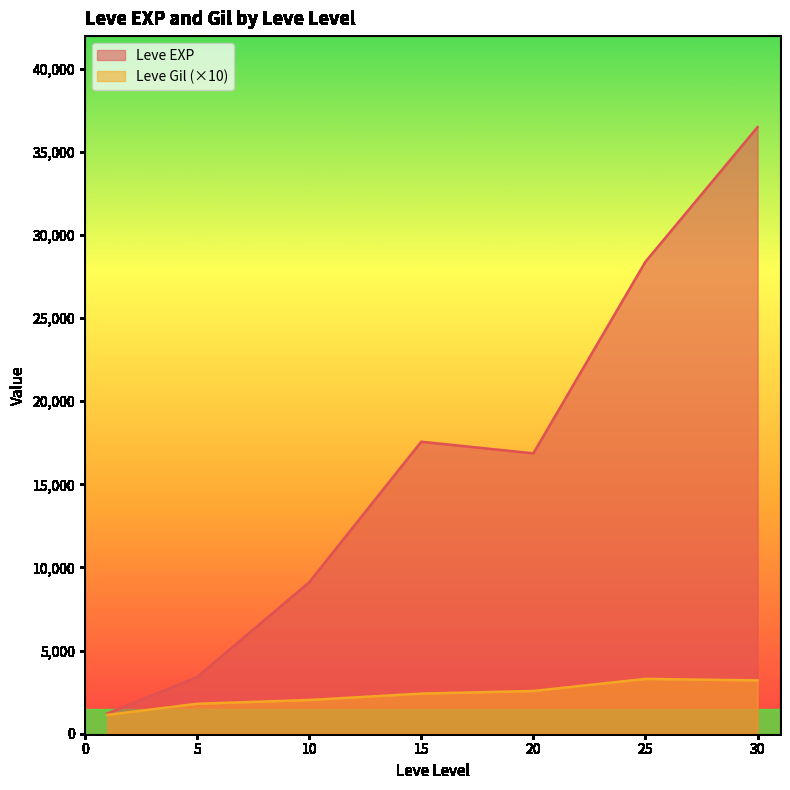

What are all the series names shown in the legend?

Leve EXP, Leve Gil (×10)